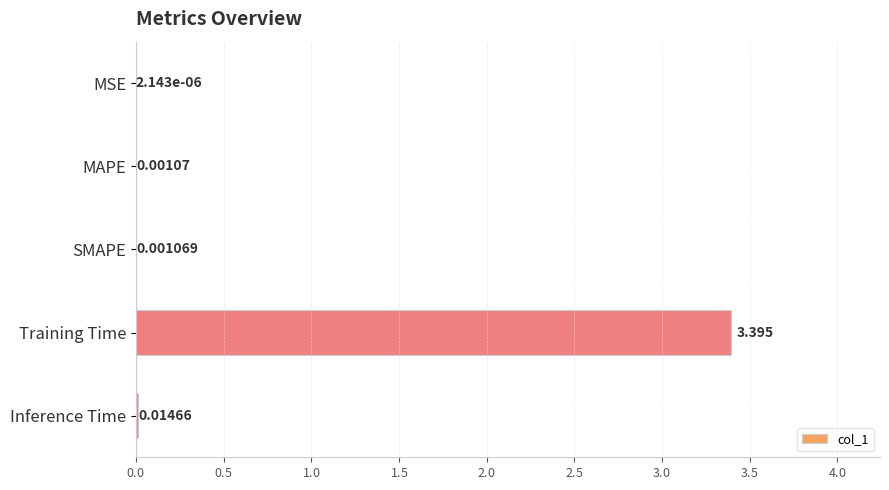

At which label is the value closest to 1?

Inference Time